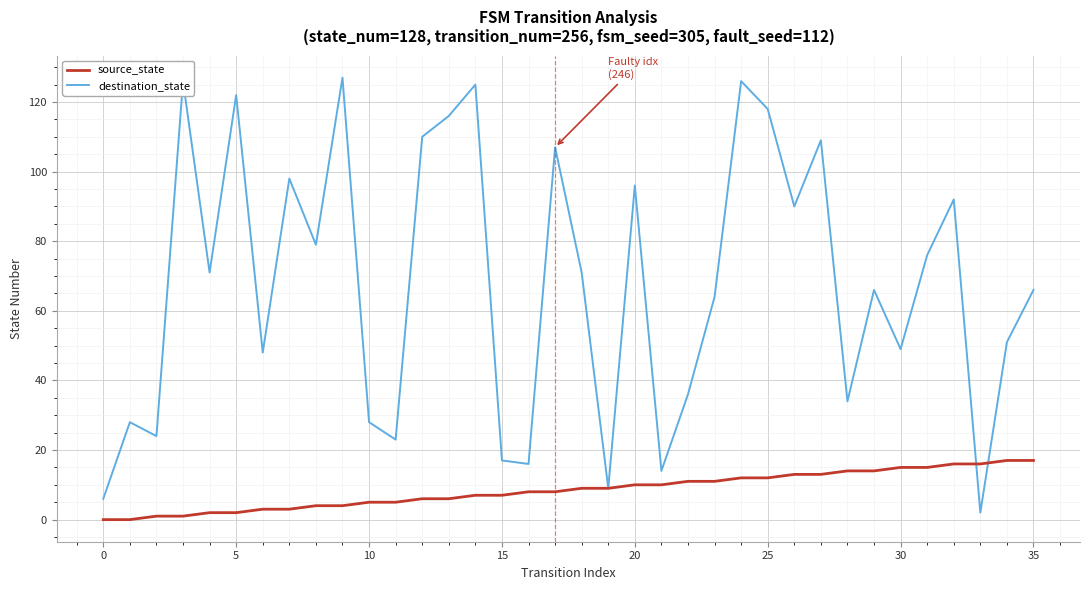

At how many categories does at least one series exceed 106?

10